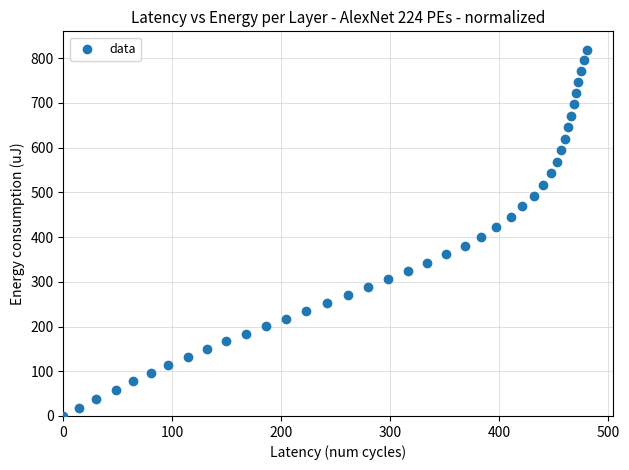

What is the range of Y values (max minus min)?

819.3